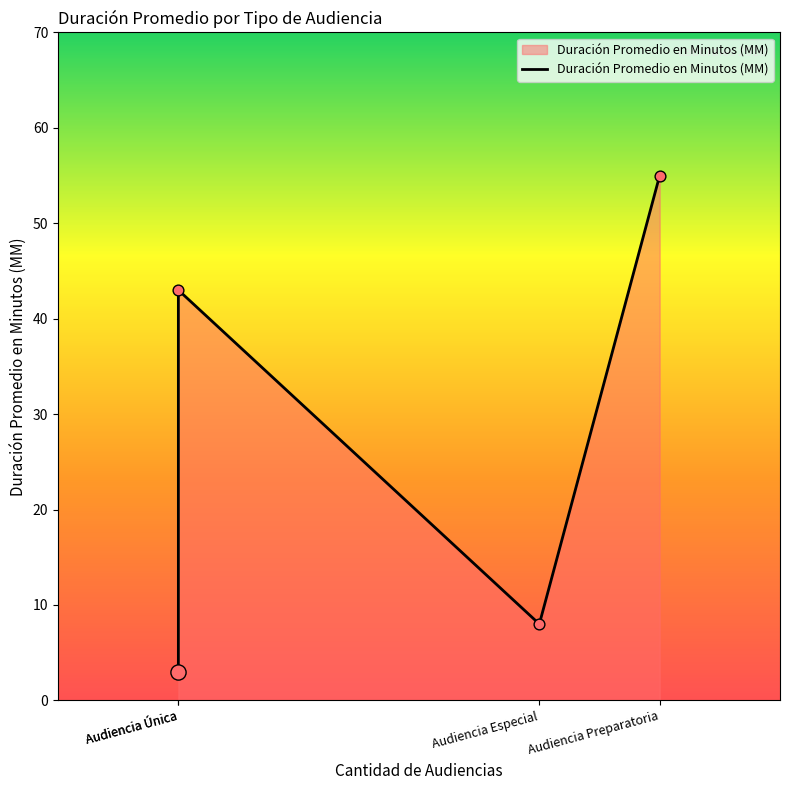

What is the change in value from Audiencia Única to Audiencia Preparatoria?

+12